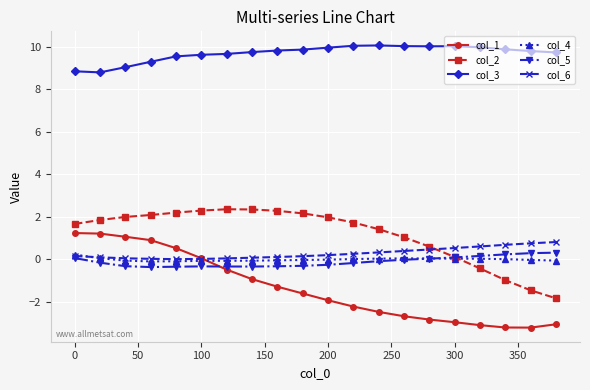

True or false: col_3 and col_4 intersect in this chart.

False